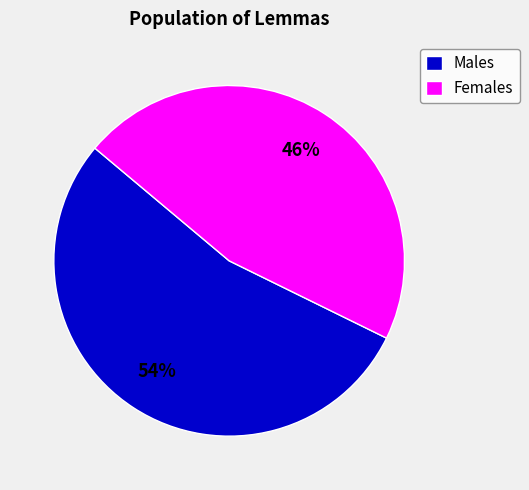

Rank the categories by value from lowest to highest.

Females, Males